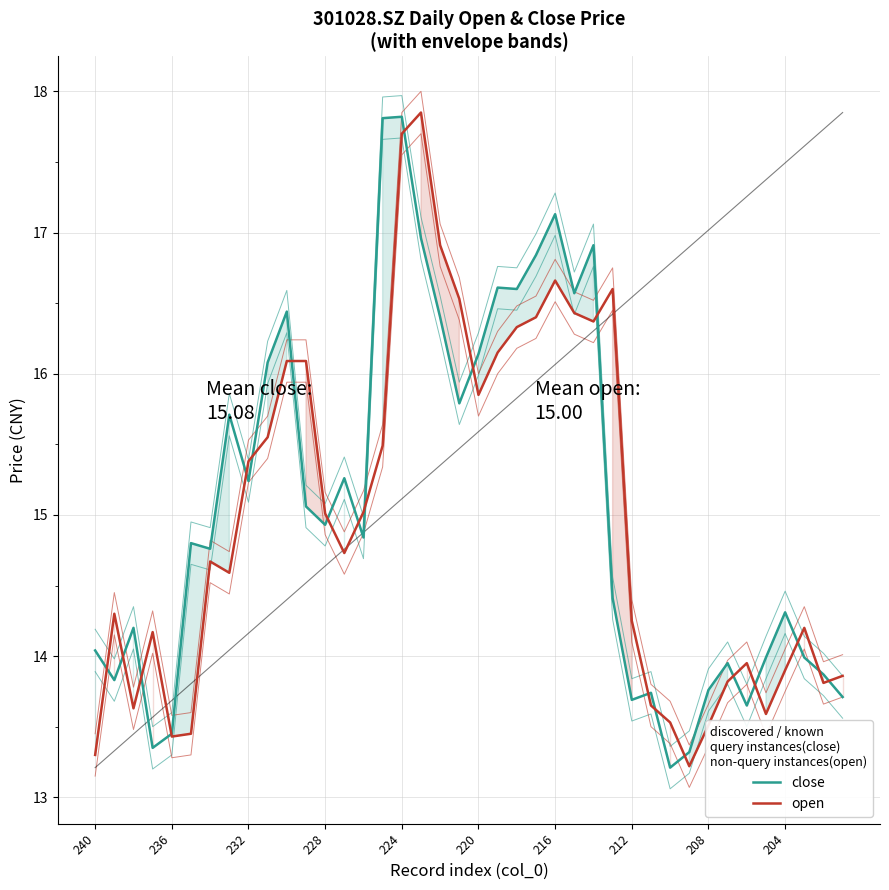

The open series shows 16.7 at 216. True or false?

True